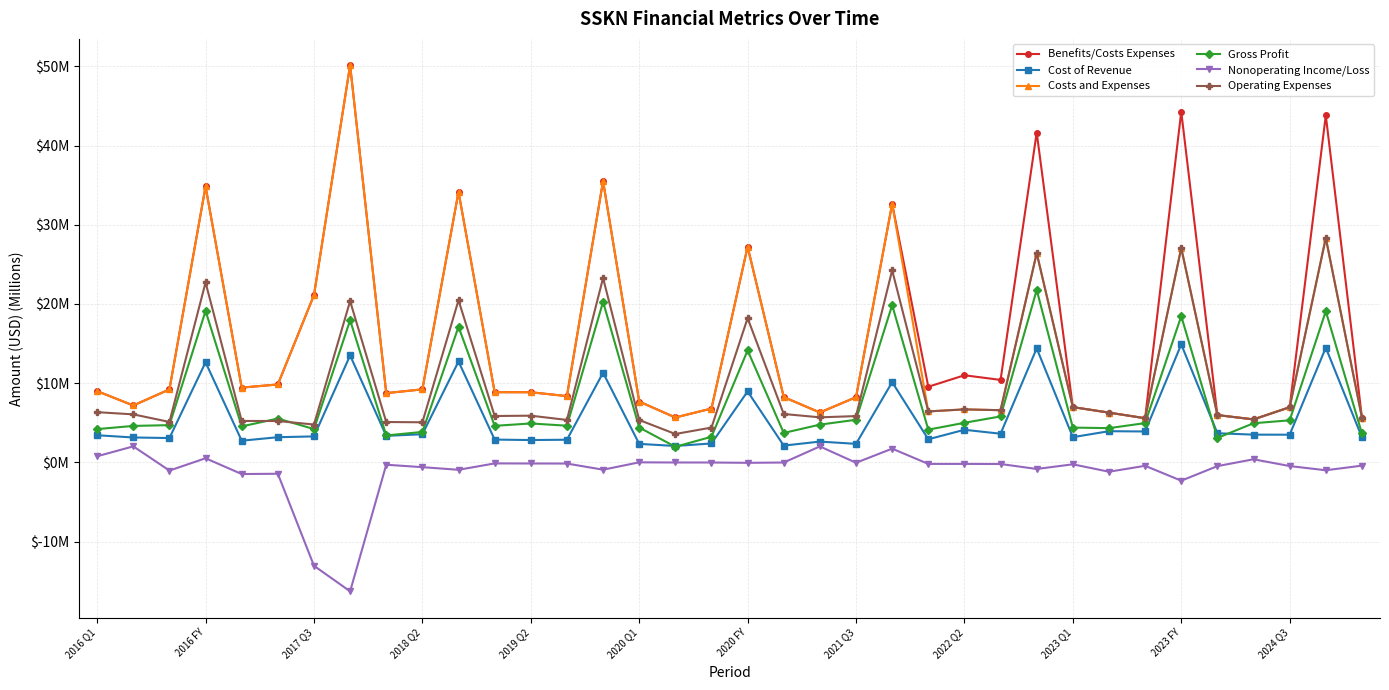

How many interior local peaks does the Cost of Revenue series have?

12